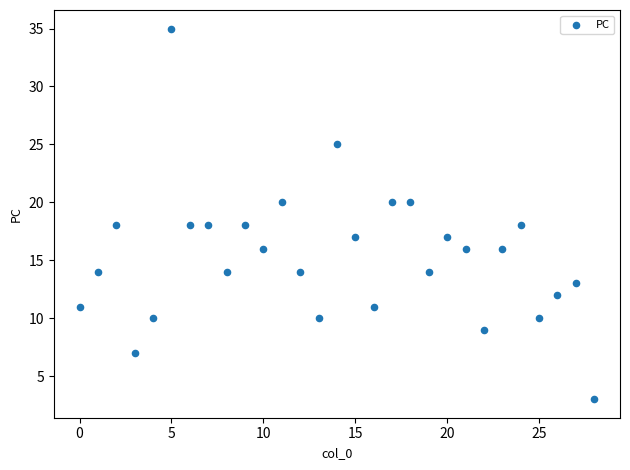

What is the range of Y values (max minus min)?

32